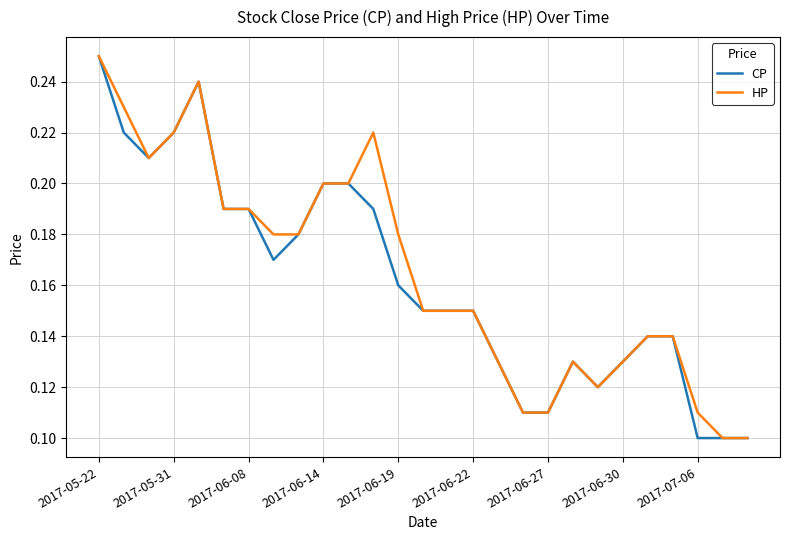

How many lines are shown in the chart?

2